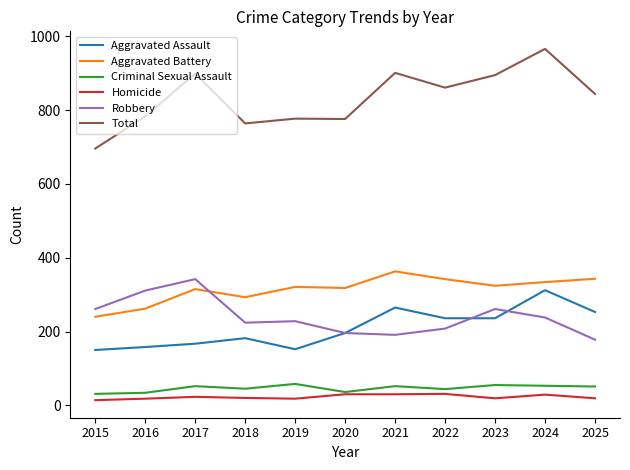

True or false: Criminal Sexual Assault has a value of 45 at 2018.

True